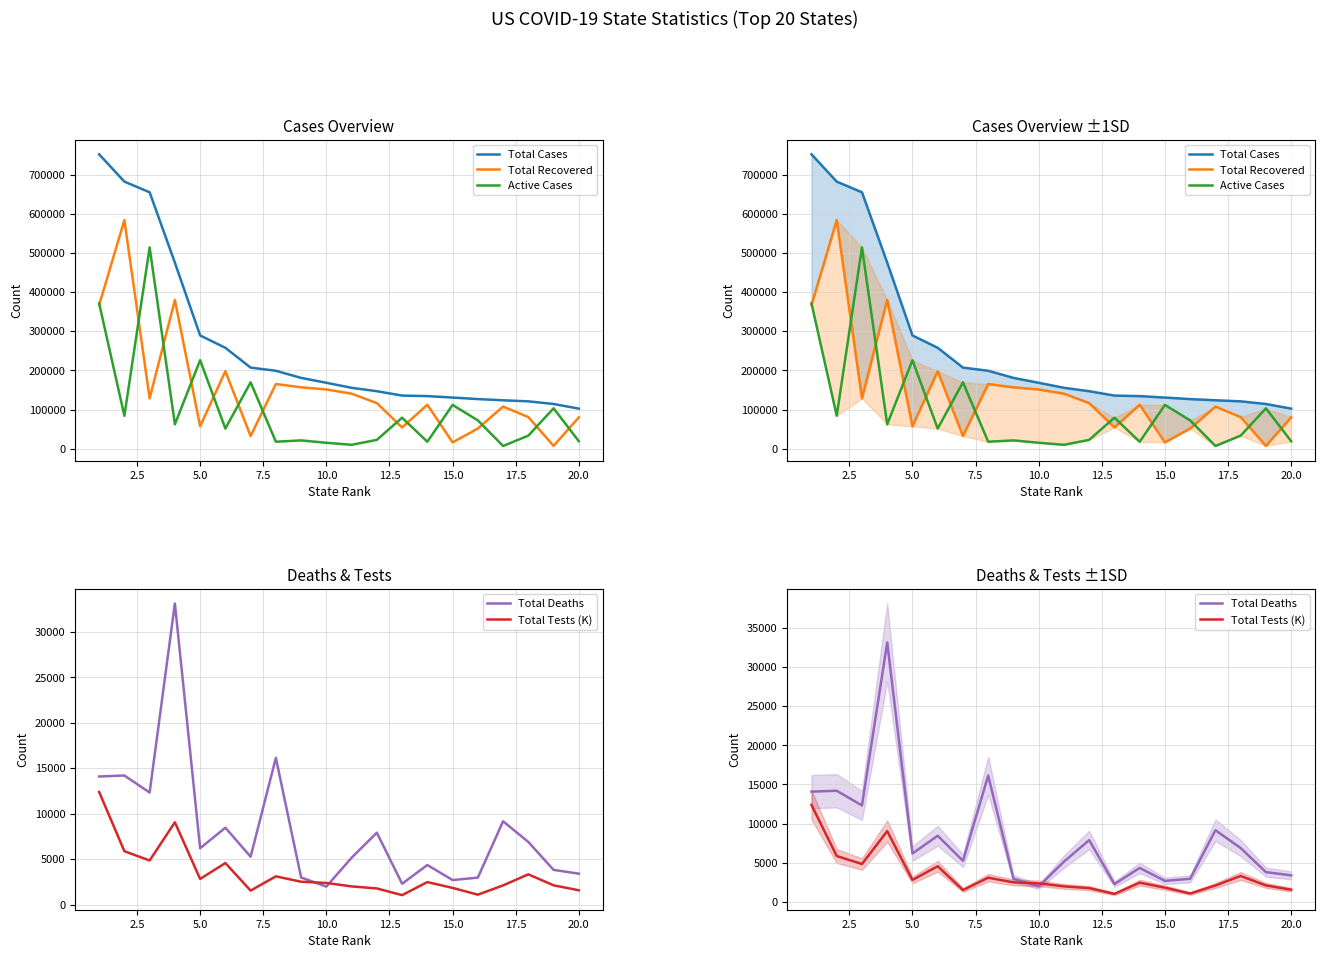

Is the value of Active Cases at 18 greater than the value of Total Tests (K) at 18?

Yes